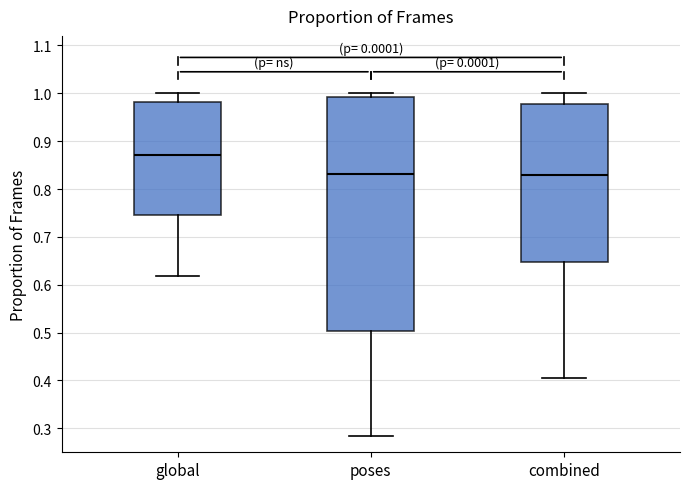

Reading left to right, transcribe this box plot: for each box, give where its median line is, the range the box spans, and where its two whiskers end, as read against the y-axis. The values are not printed on the chart, so give them approximately, as read against the axis.

global: median 0.87, box 0.74 to 0.98, whiskers 0.62 to 1.00
poses: median 0.83, box 0.50 to 0.99, whiskers 0.28 to 1.00
combined: median 0.83, box 0.65 to 0.98, whiskers 0.41 to 1.00